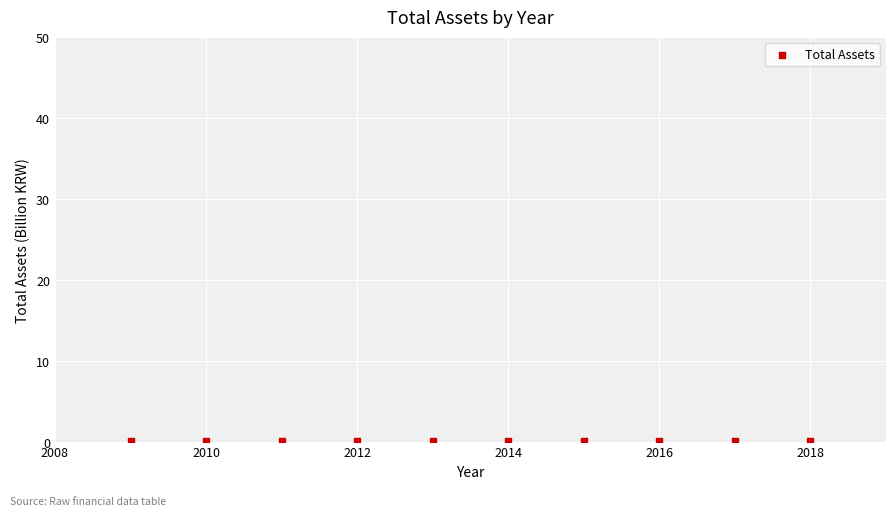

What is the average X value?

2013.5